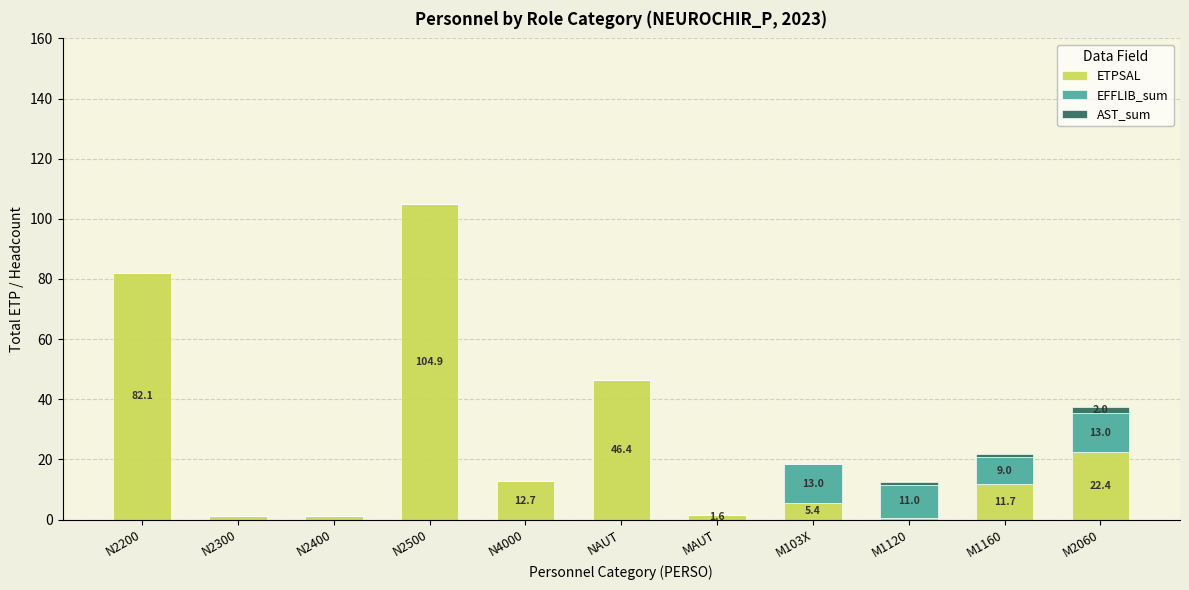

Are the bars horizontal?

No